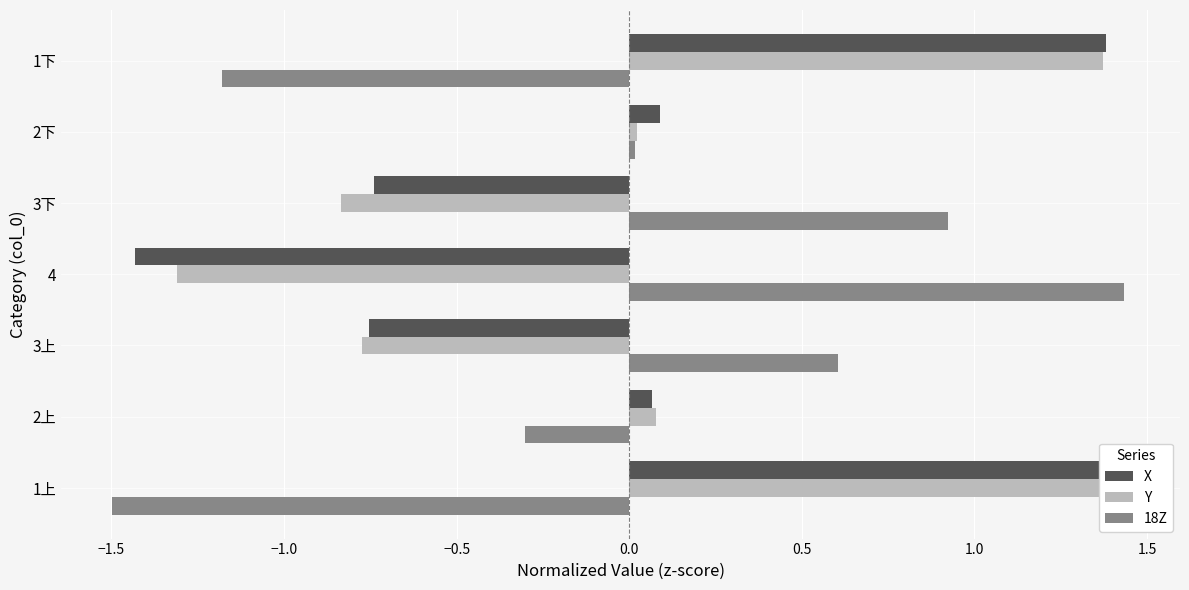

Are the bars grouped side by side (vs. stacked)?

Yes